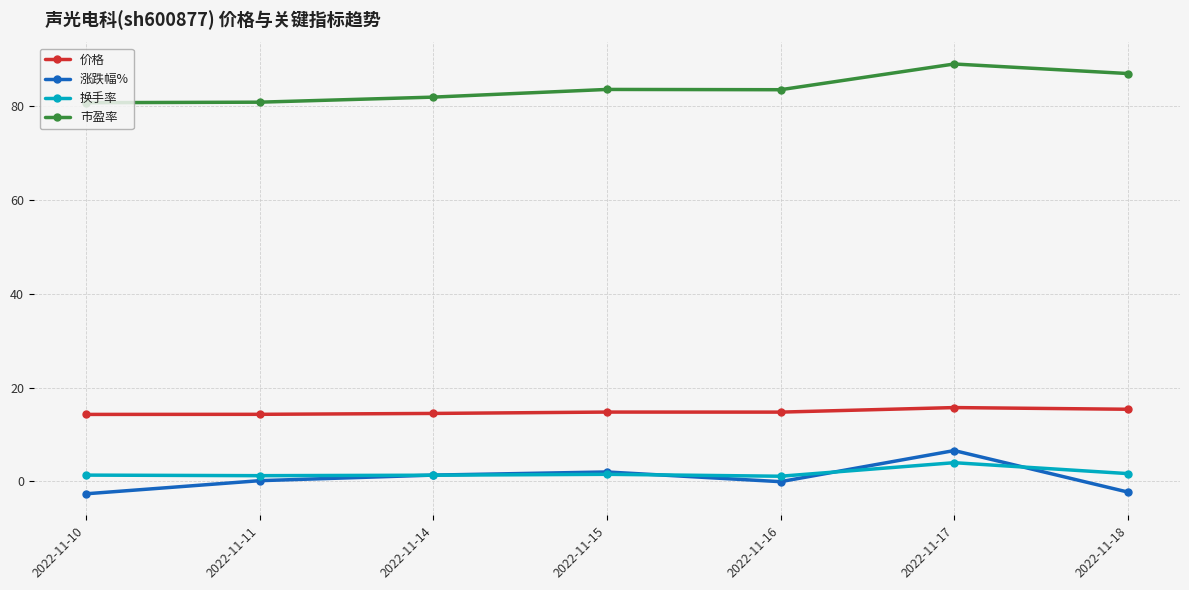

Which series has the largest range (max minus min)?

涨跌幅%